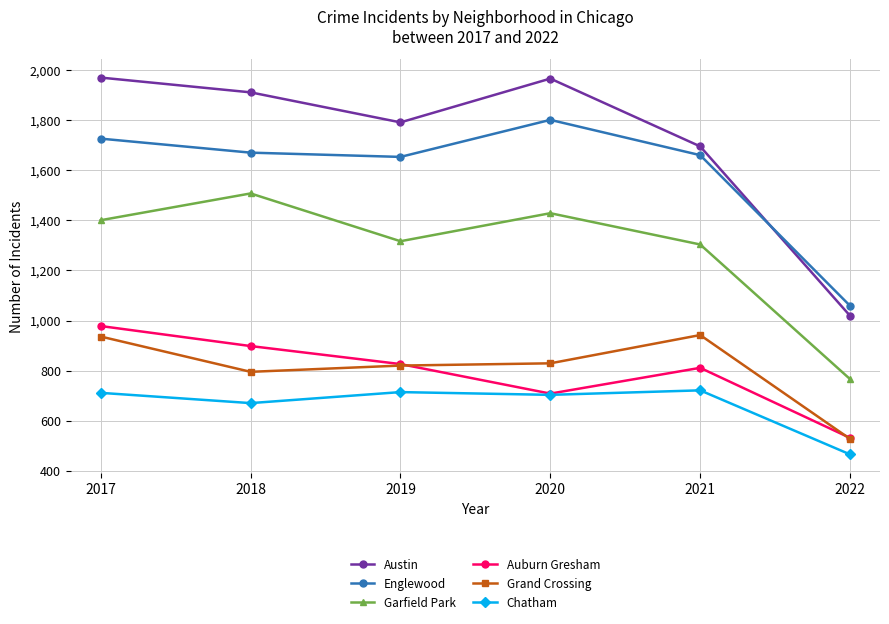

What is the value of the Austin point at the 3rd from the left?

1792